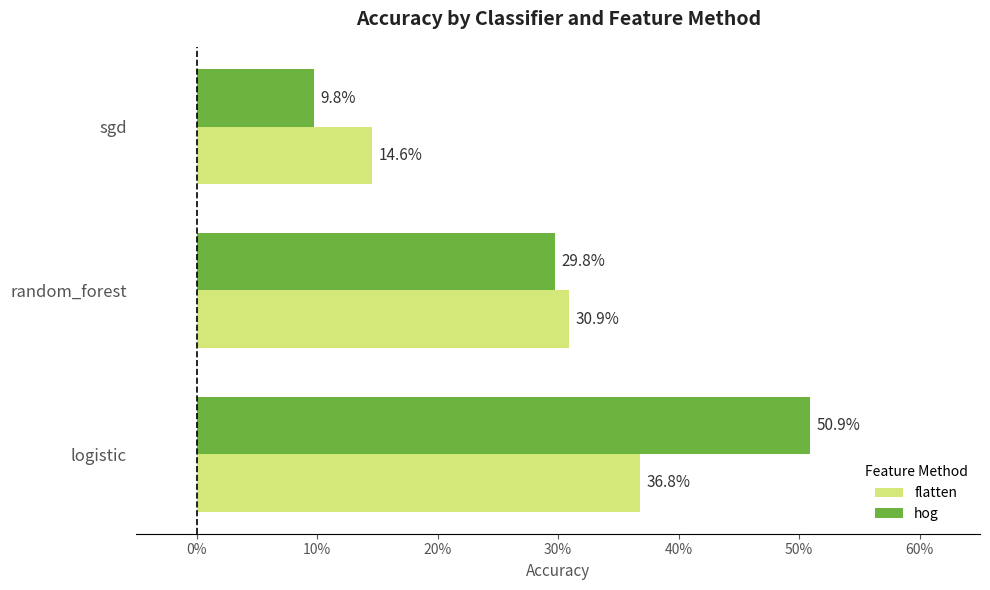

What are all the series names shown in the legend?

flatten, hog